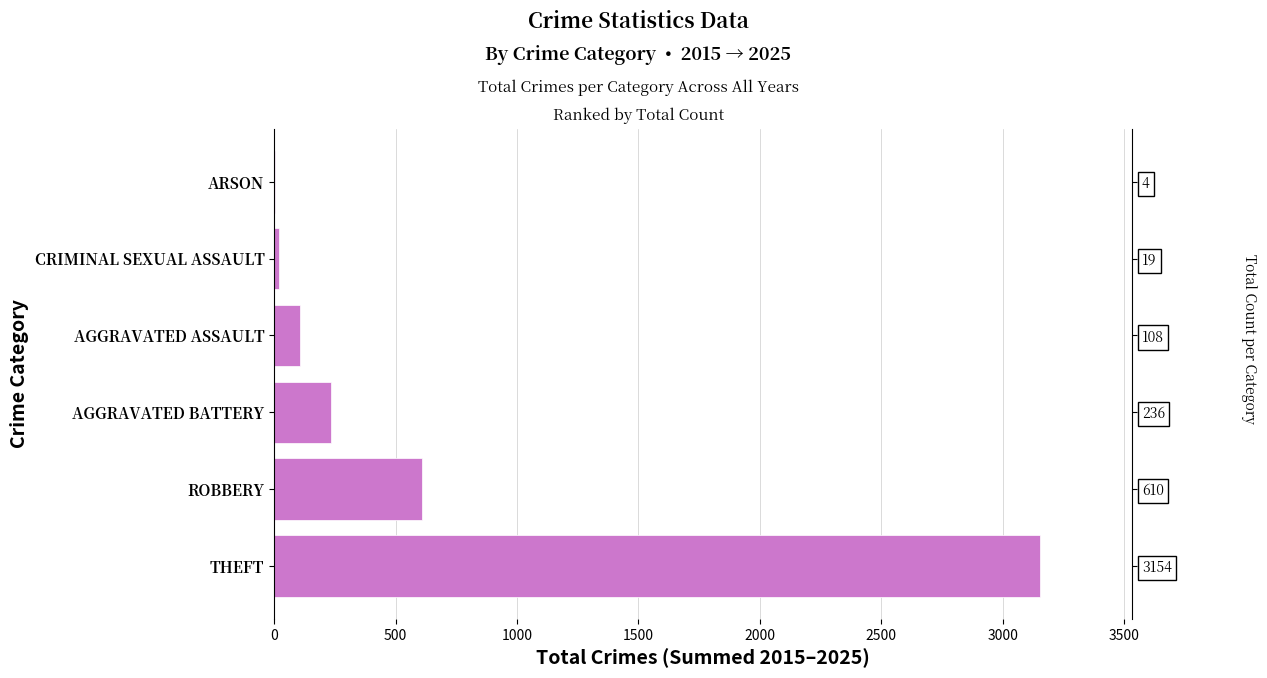

Does the chart contain any negative values?

No